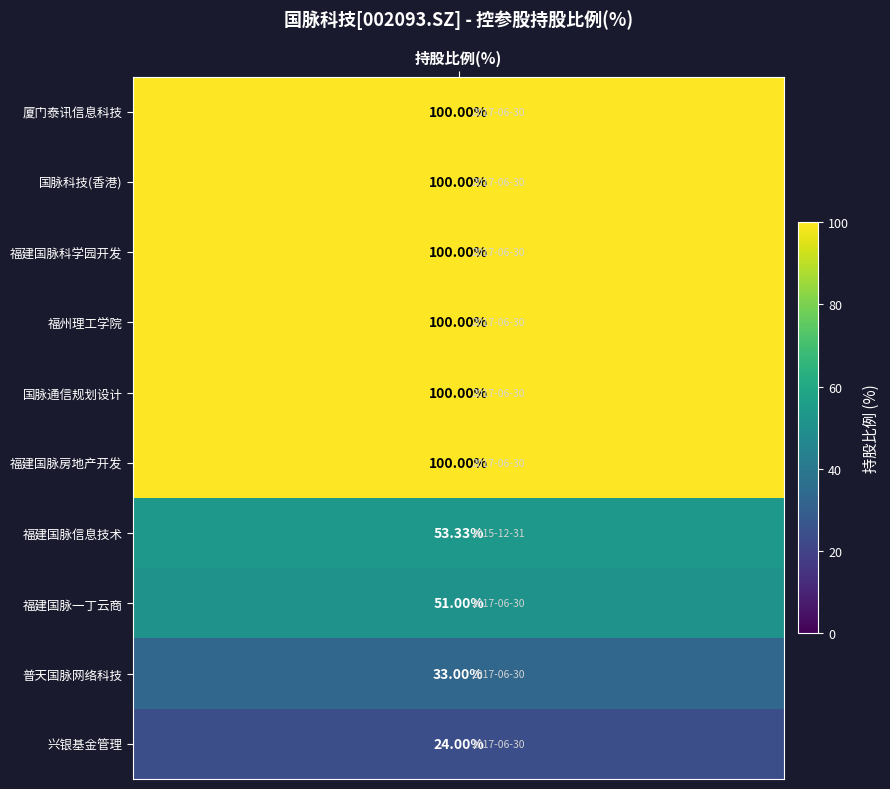

Reading left to right, list all the values displayed in this chart.

100.0	100.0	100.0	100.0	100.0	100.0	53.3	51.0	33.0	24.0